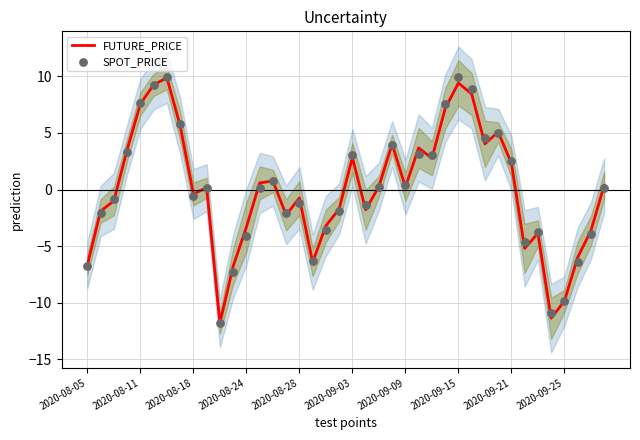

Is the value of SPOT_PRICE at 26 greater than the value of FUTURE_PRICE at 28?

No